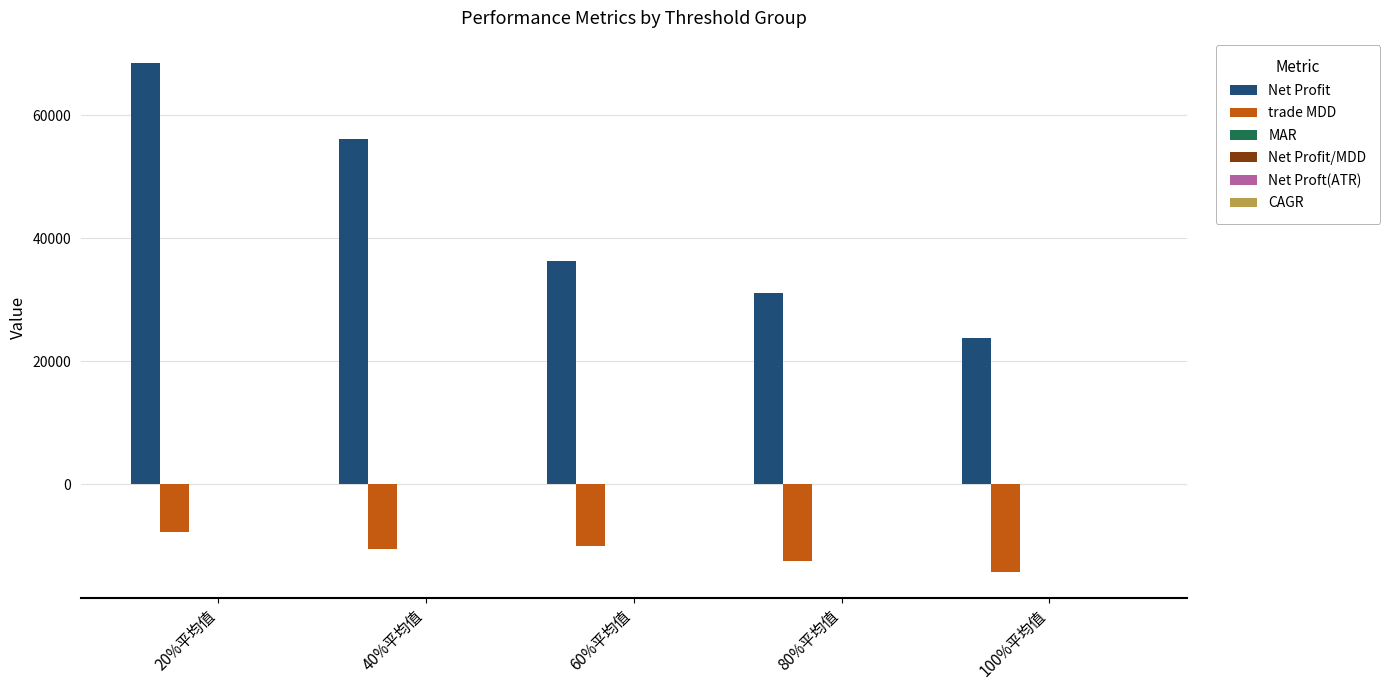

The Net Profit series shows 28840.4 at 20%平均值. True or false?

False